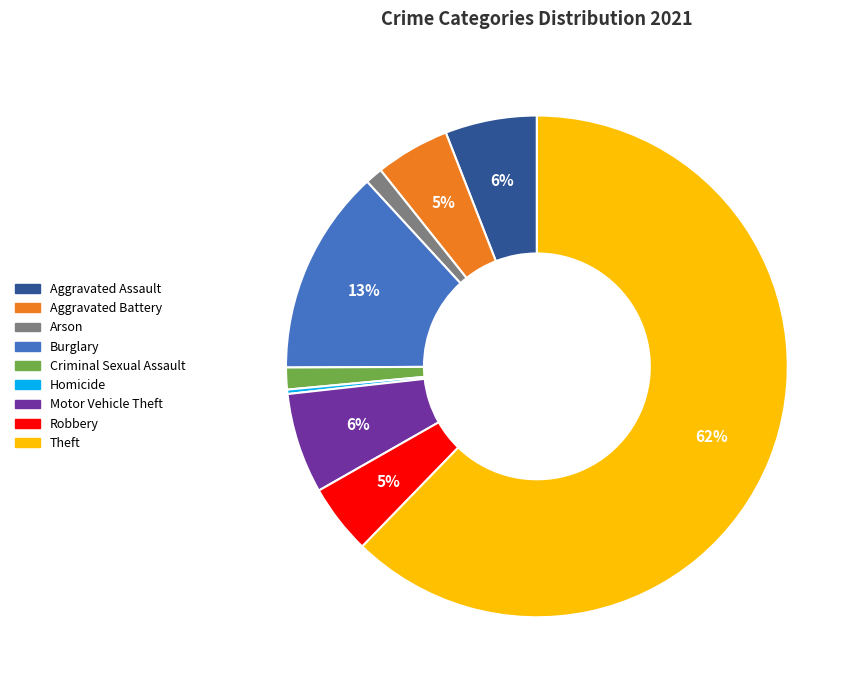

To the nearest percent, what percentage of the pie is Aggravated Assault?

6%